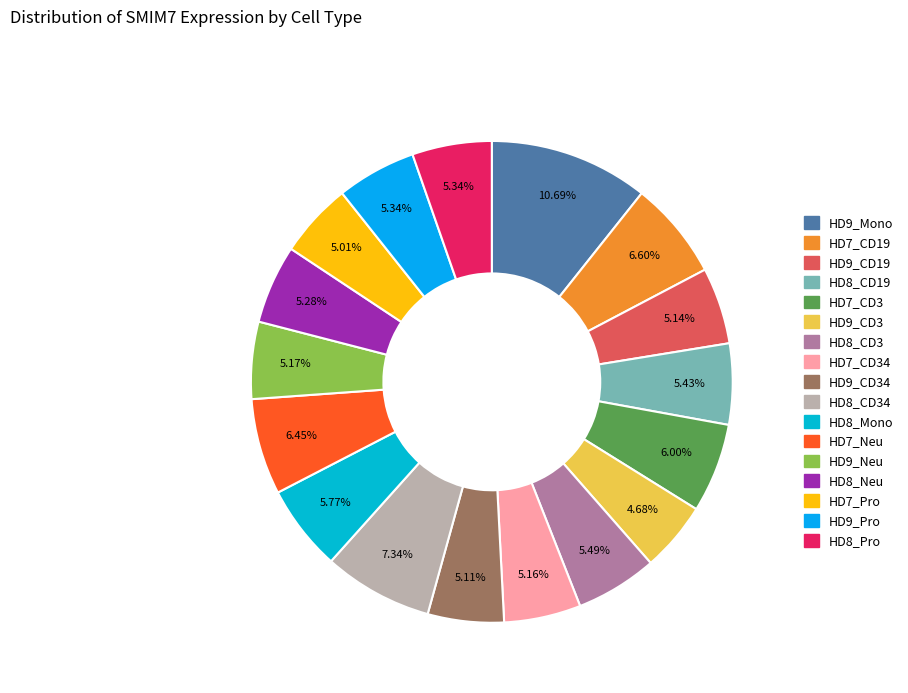

How many segments does this pie chart have?

17